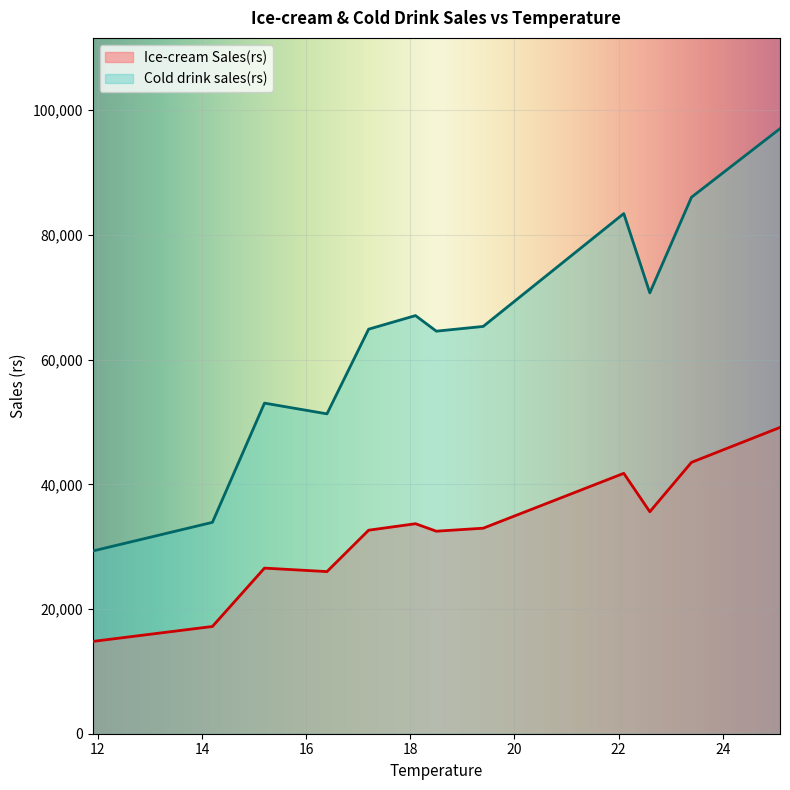

How many data points in Ice-cream Sales(rs) are above 32960?

5